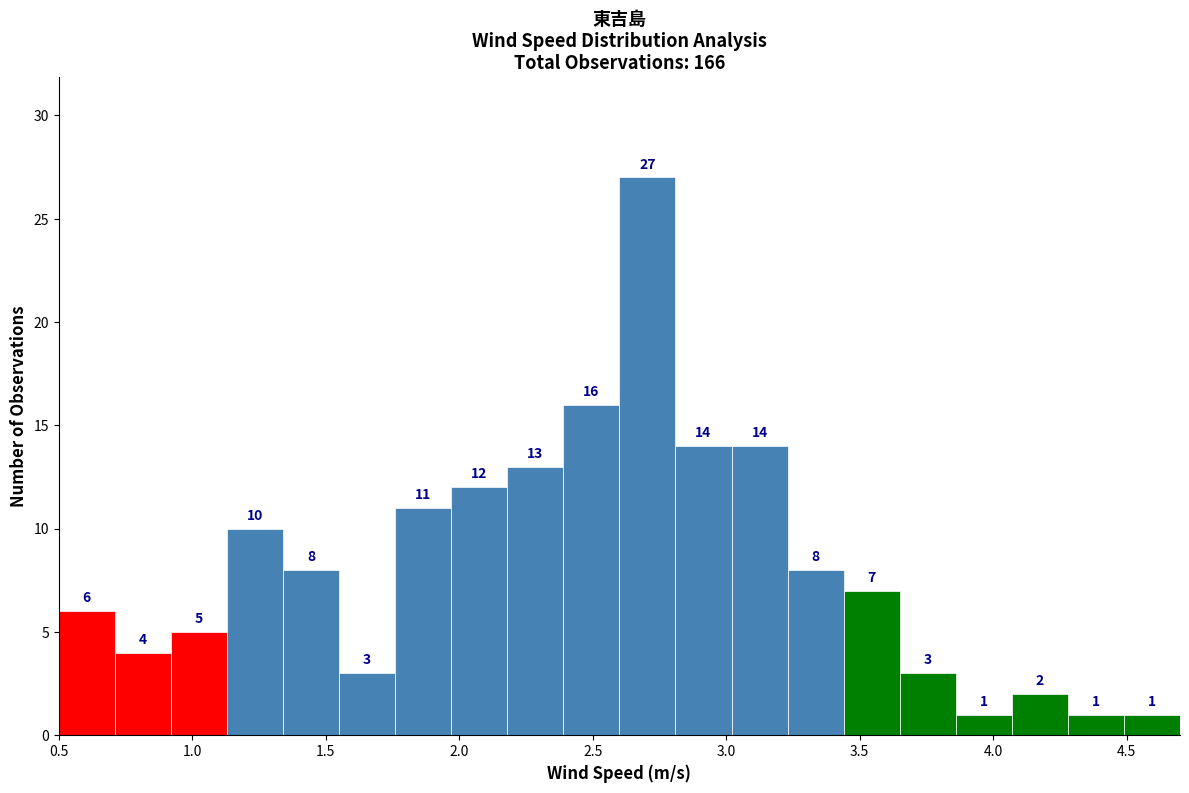

Reading left to right, list every bar in this chart as the range it spans on the x-axis followed by its height. The bar edges are not printed on the chart, so give them approximately, as read against the axis.

0.50 to 0.71: 6
0.71 to 0.92: 4
0.92 to 1.13: 5
1.13 to 1.34: 10
1.34 to 1.55: 8
1.55 to 1.76: 3
1.76 to 1.97: 11
1.97 to 2.18: 12
2.18 to 2.39: 13
2.39 to 2.60: 16
2.60 to 2.81: 27
2.81 to 3.02: 14
3.02 to 3.23: 14
3.23 to 3.44: 8
3.44 to 3.65: 7
3.65 to 3.86: 3
3.86 to 4.07: 1
4.07 to 4.28: 2
4.28 to 4.49: 1
4.49 to 4.70: 1